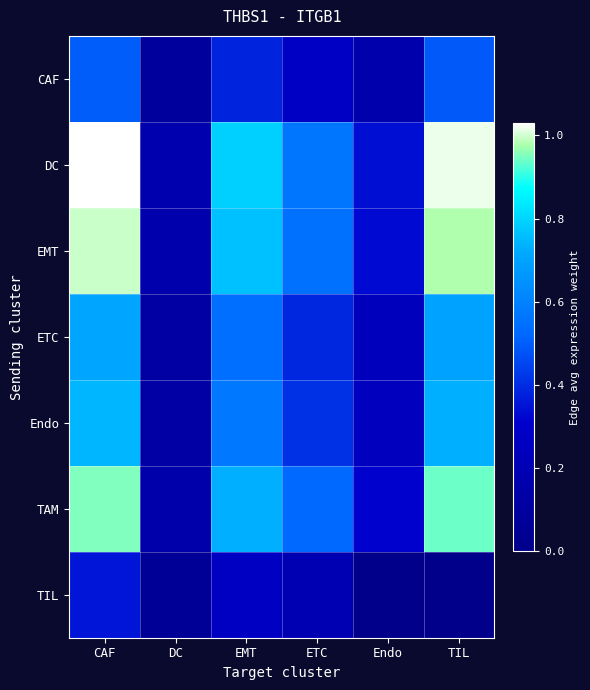

Rank the series by their maximum value, from lowest to highest.

TIL, CAF, ETC, Endo, TAM, EMT, DC